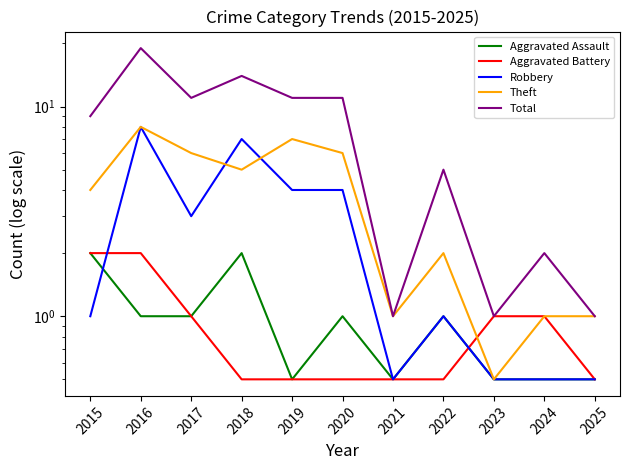

What is the minimum value for Theft?

0.5